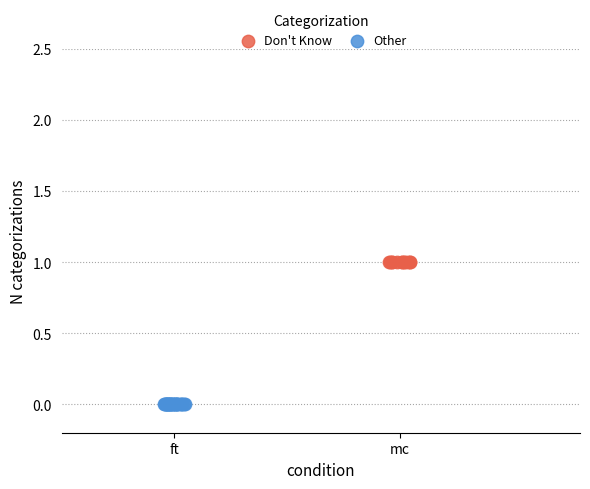

Which series reaches the maximum Y coordinate?

Don't Know